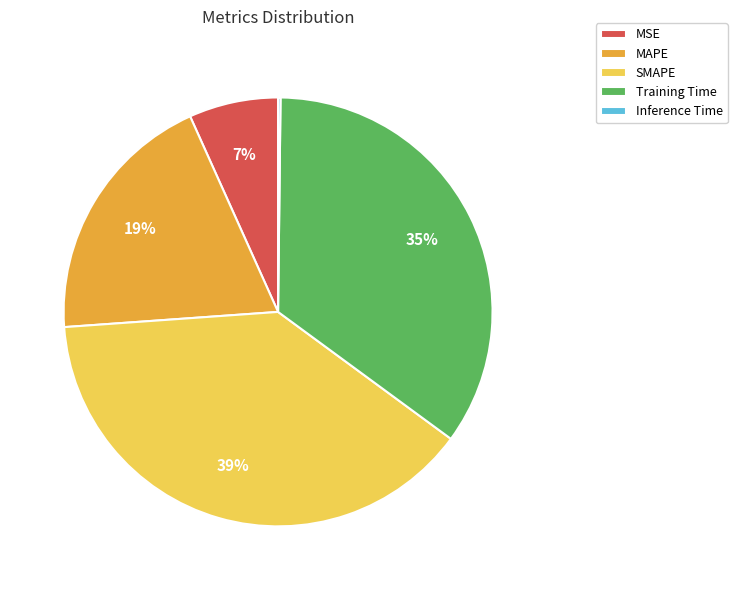

Approximately how many times larger is the value at Training Time compared to SMAPE?

0.9